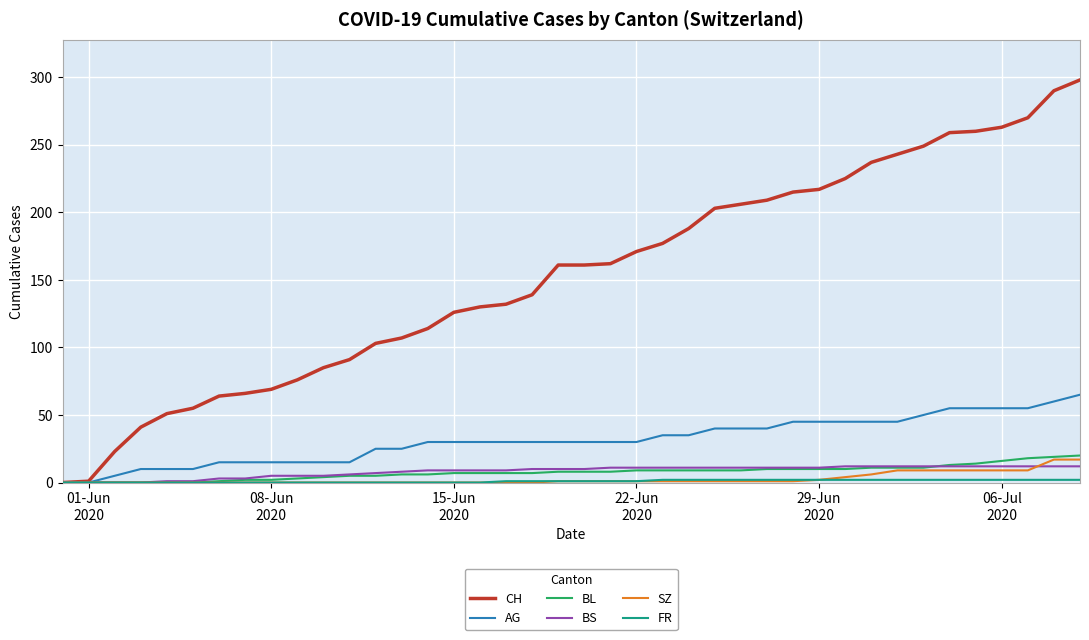

Which series has the largest total across all categories?

CH